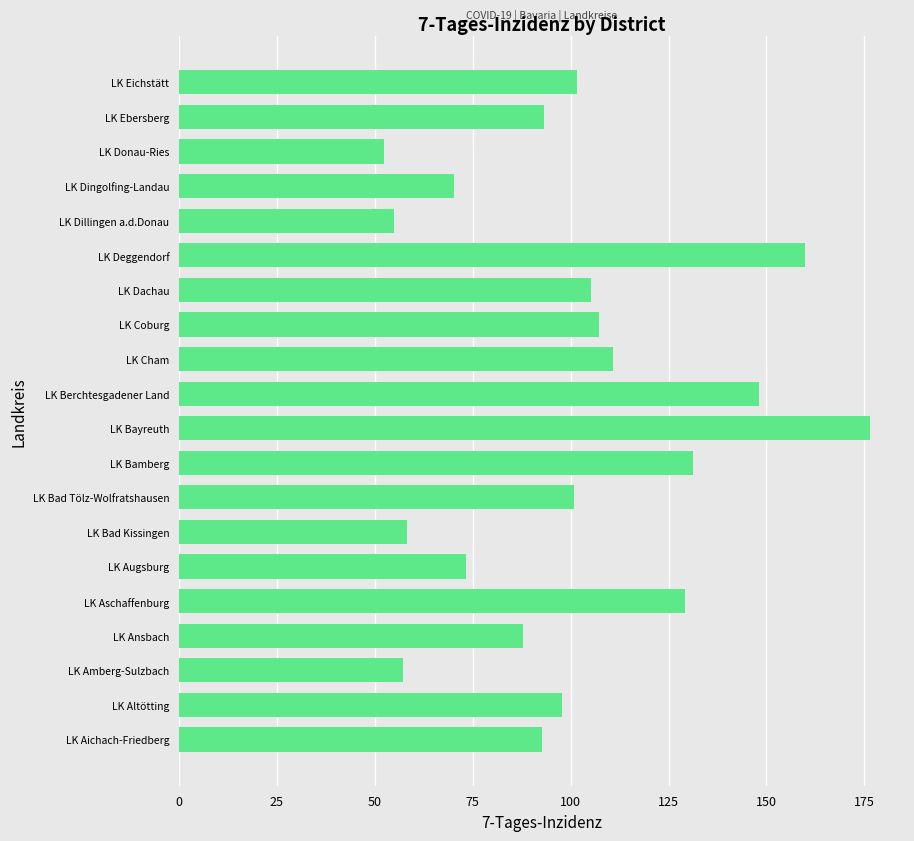

What is the difference between the maximum and minimum values?

124.2